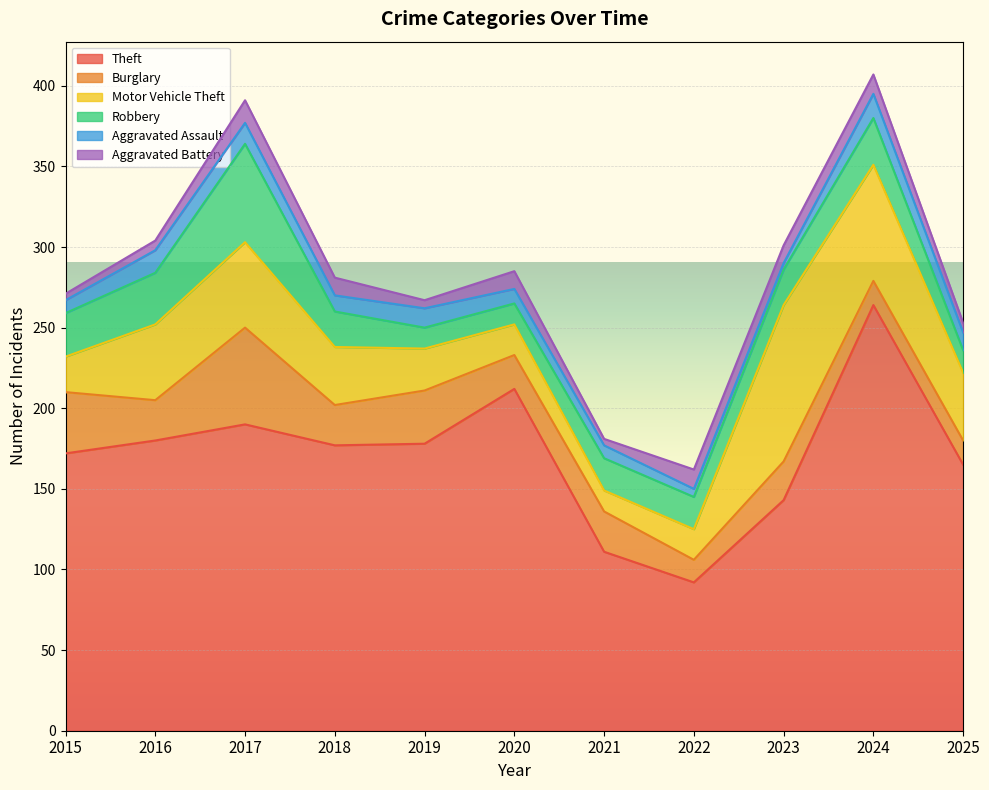

At 2020, list the series in order from smallest to largest.

Aggravated Assault, Aggravated Battery, Robbery, Motor Vehicle Theft, Burglary, Theft